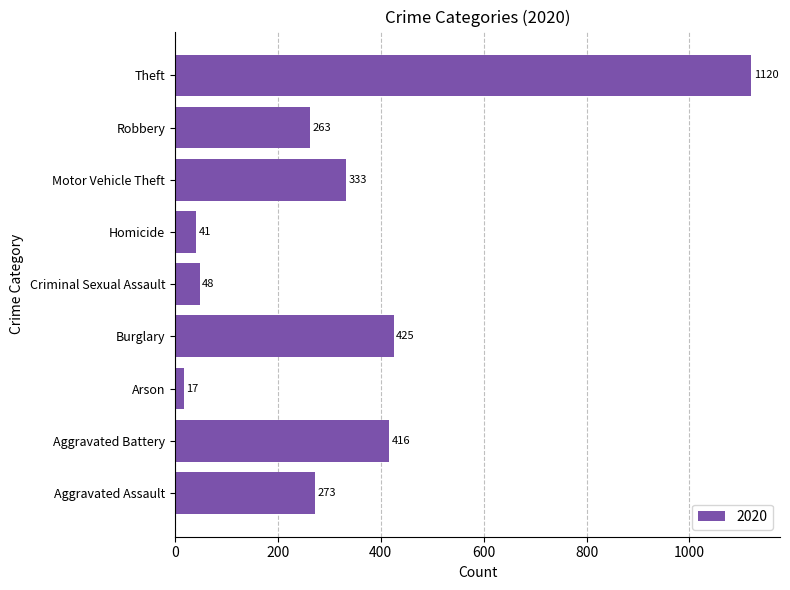

At which category does the chart reach its minimum across all series?

Arson